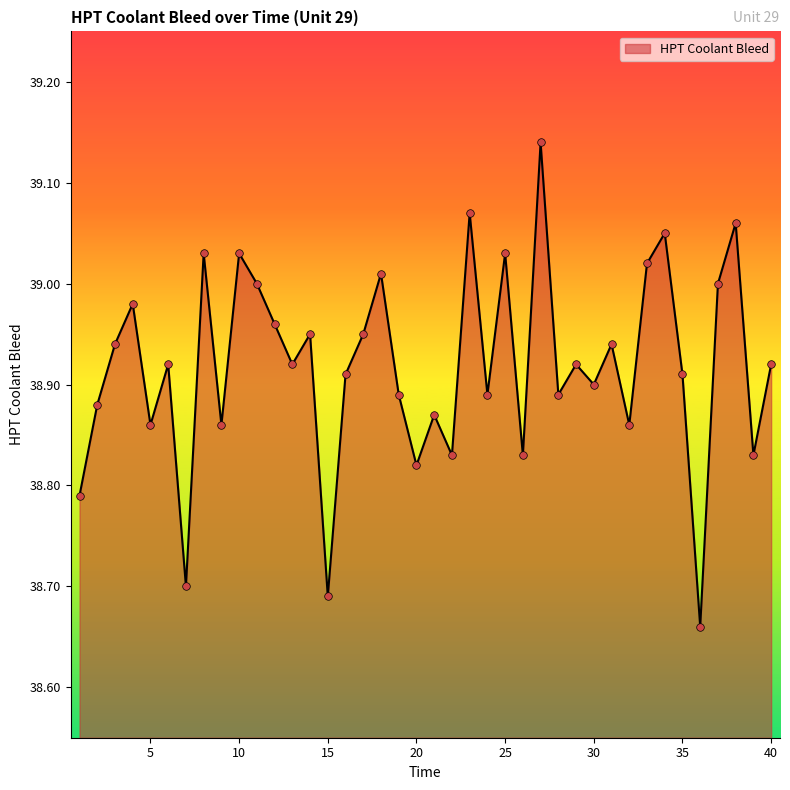

How many lines are shown in the chart?

1